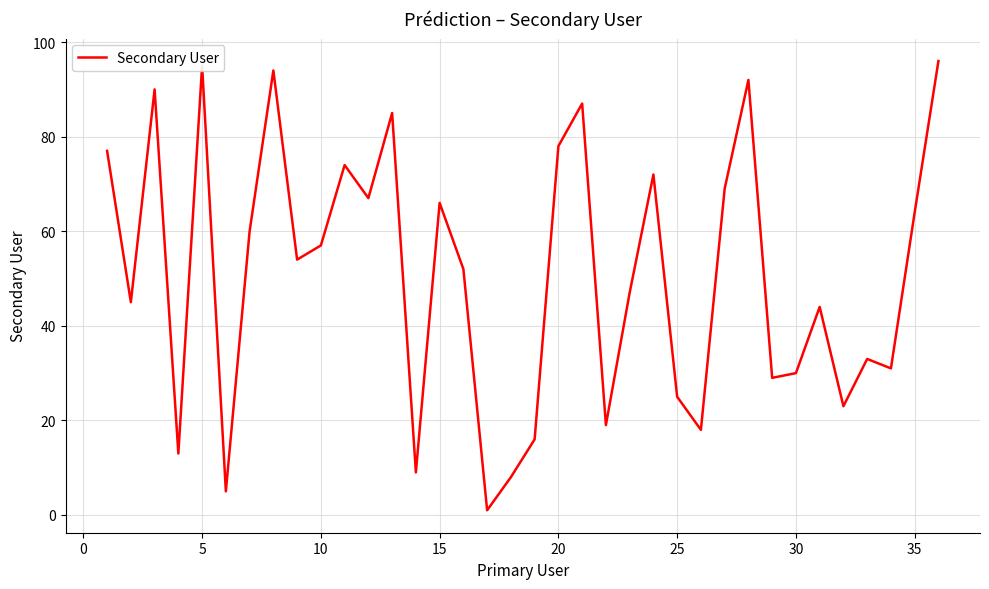

Reading left to right, list all the values displayed in this chart.

77	45	90	13	95	5	60	94	54	57	74	67	85	9	66	52	1	8	16	78	87	19	47	72	25	18	69	92	29	30	44	23	33	31	64	96